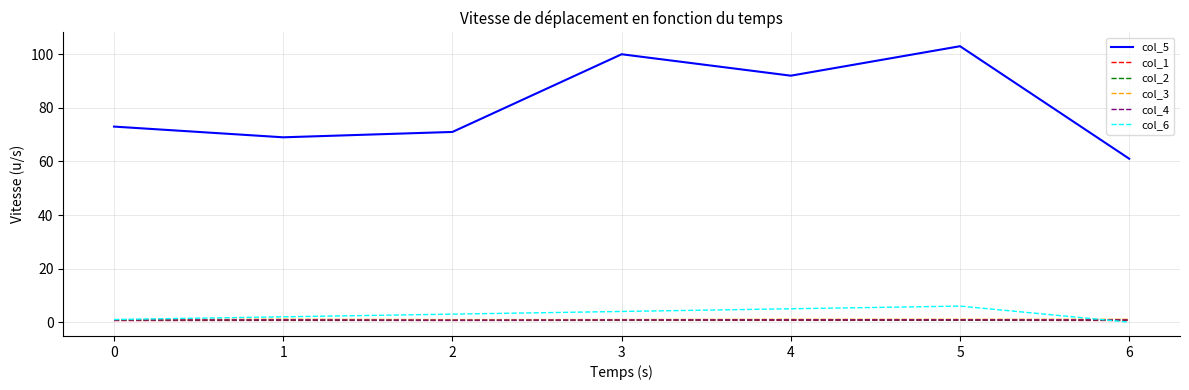

Which series has the largest range (max minus min)?

col_5